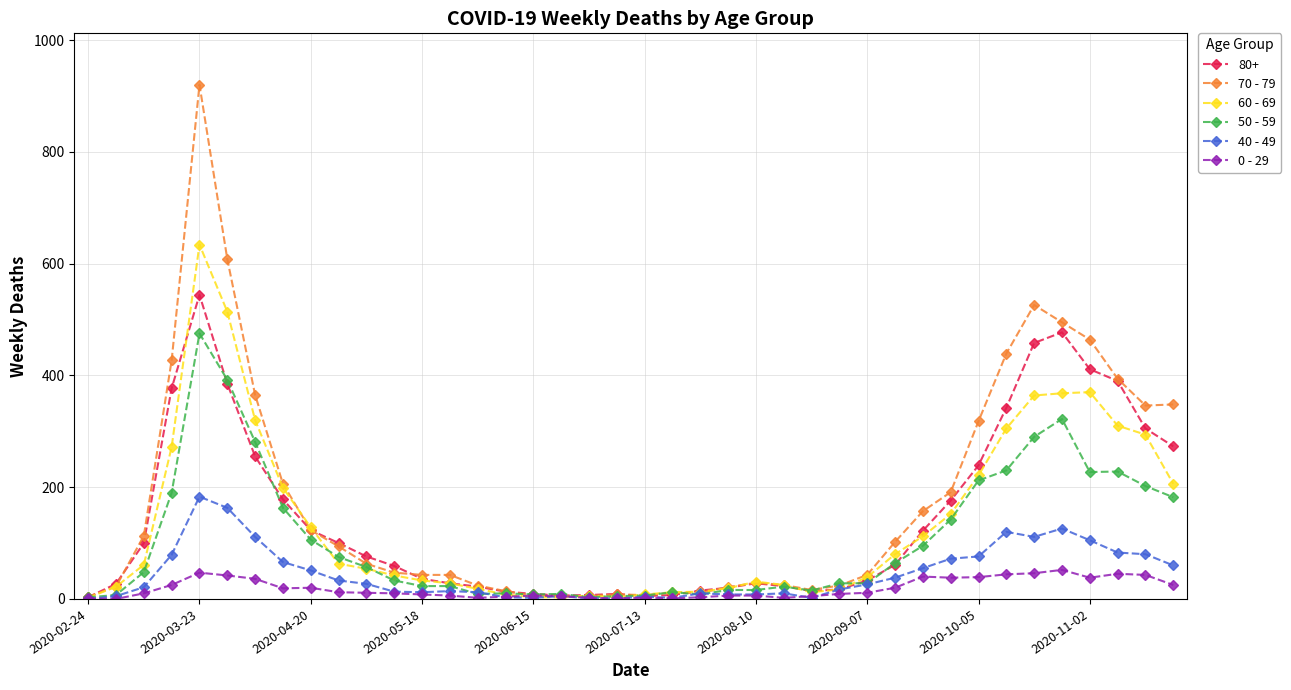

Which series has the widest spread of values?

70 - 79